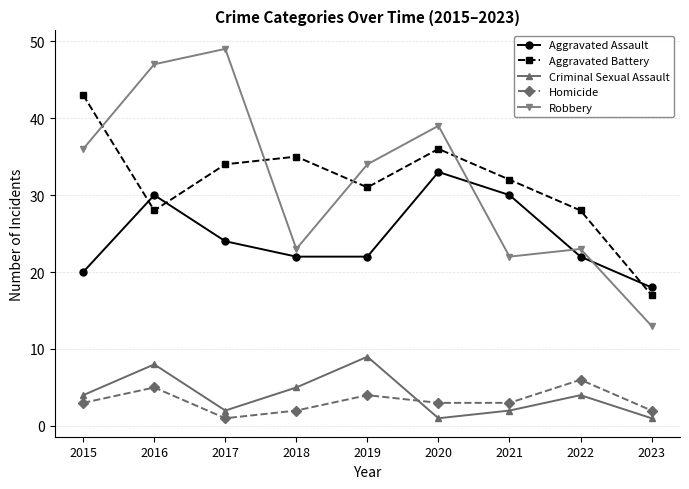

Does the chart have visible grid lines?

Yes